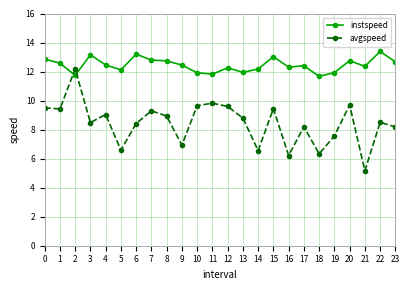

What is the smallest value displayed?

5.2